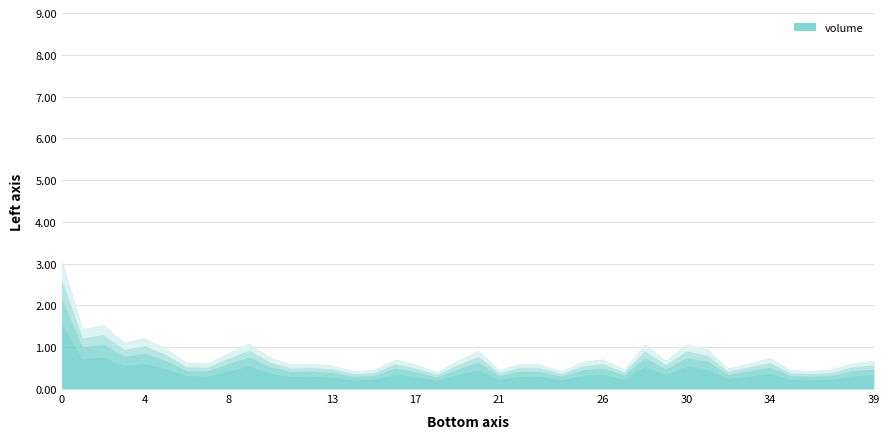

How many points are higher than both their immediate neighbors (excluding endpoints)?

11